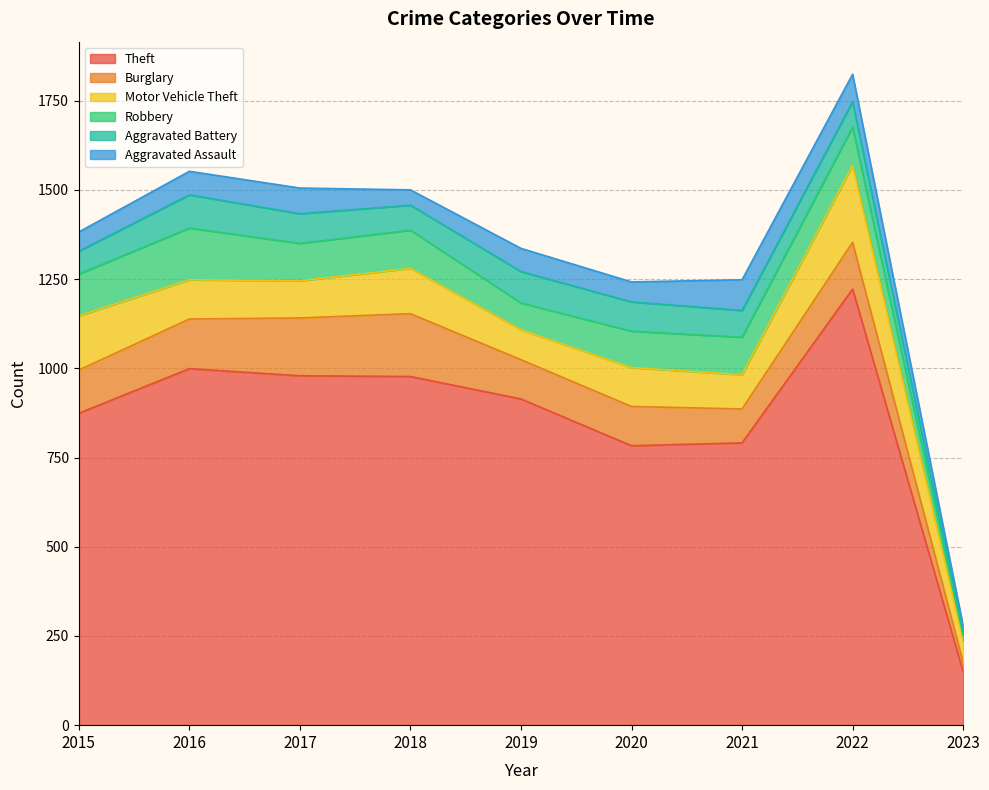

Does the chart display data point markers on the line(s)?

No